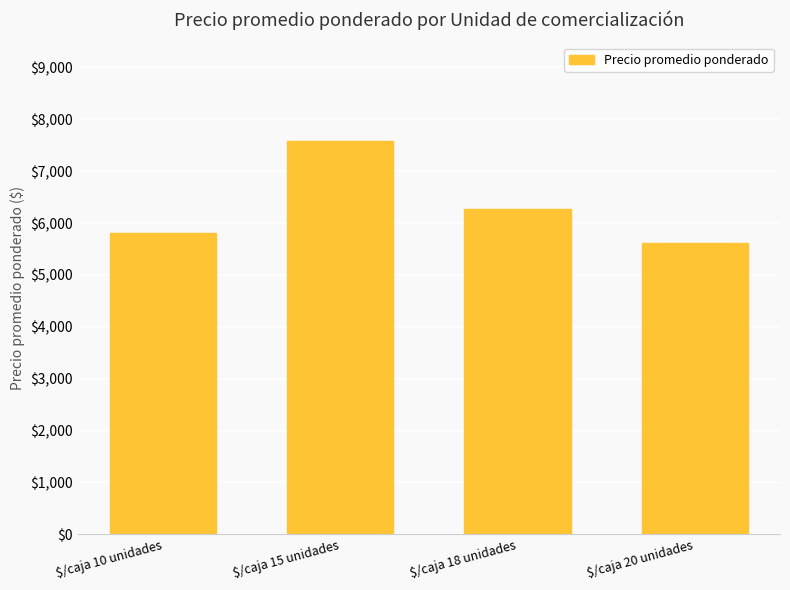

What value does the data have at $/caja 15 unidades?

7588